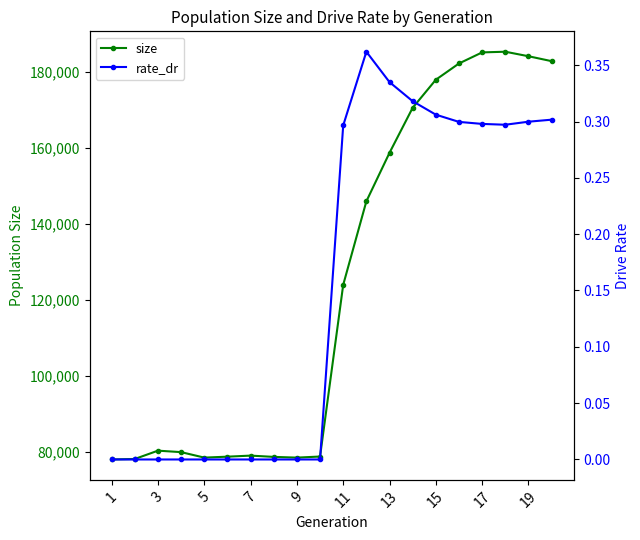

How many interior local peaks does the size series have?

3